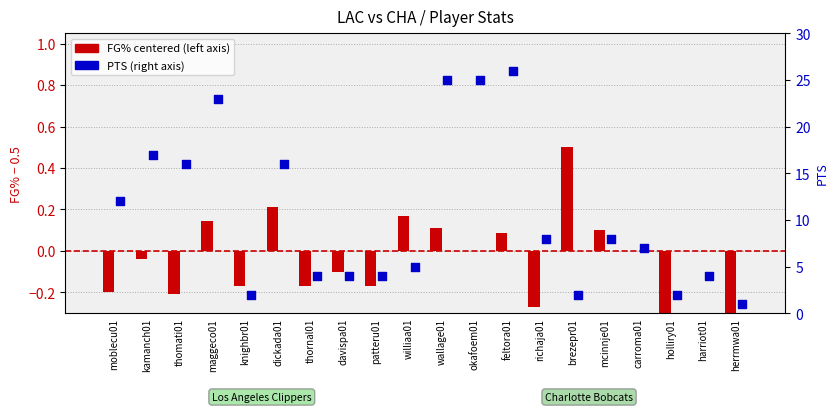

Which series contains the highest Y value?

PTS (right axis)